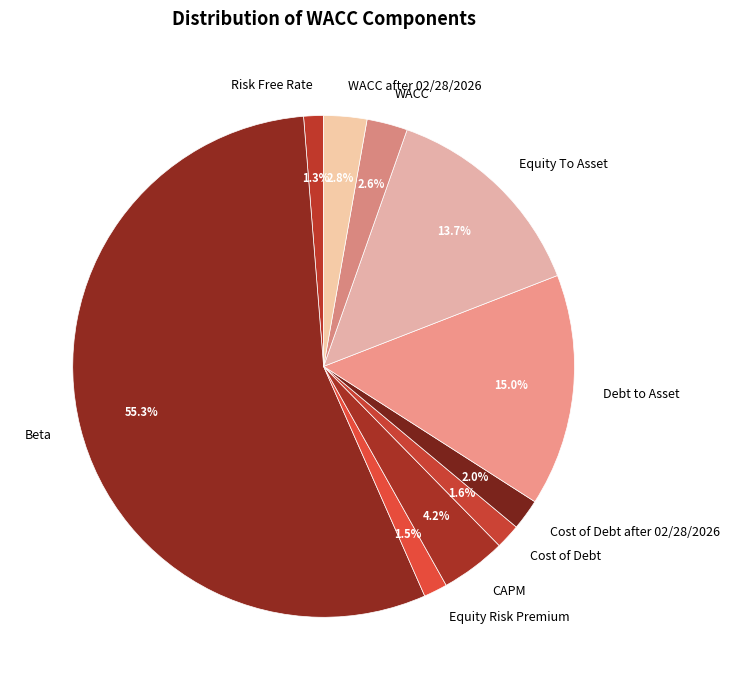

To the nearest percent, what is the difference between the Cost of Debt and Beta slice percentages?

54%